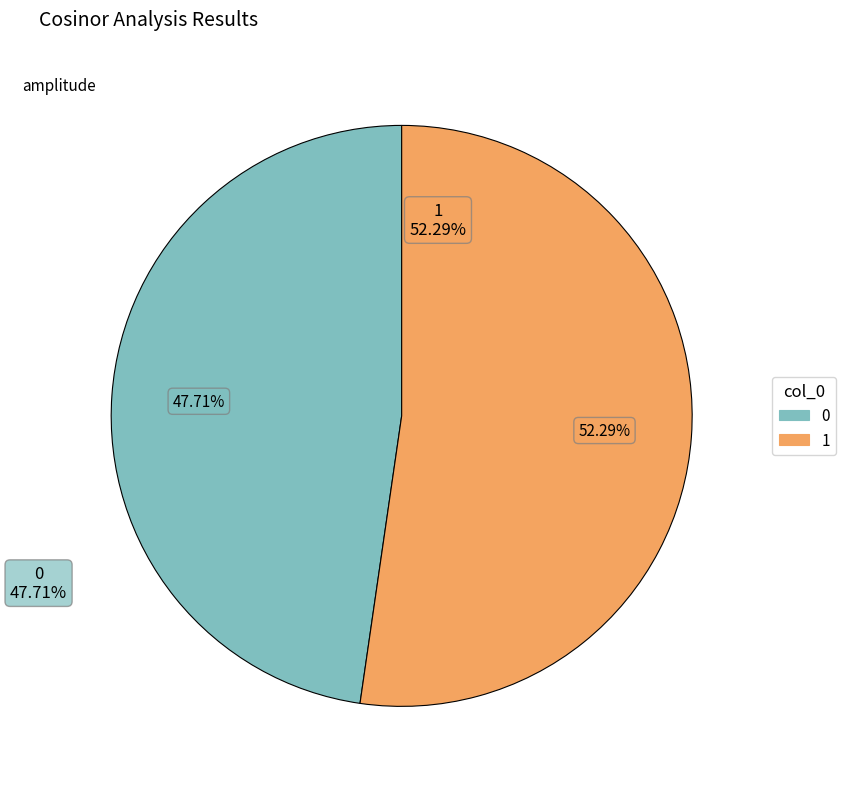

What percentage do 0 and 1 together represent?

100.0%